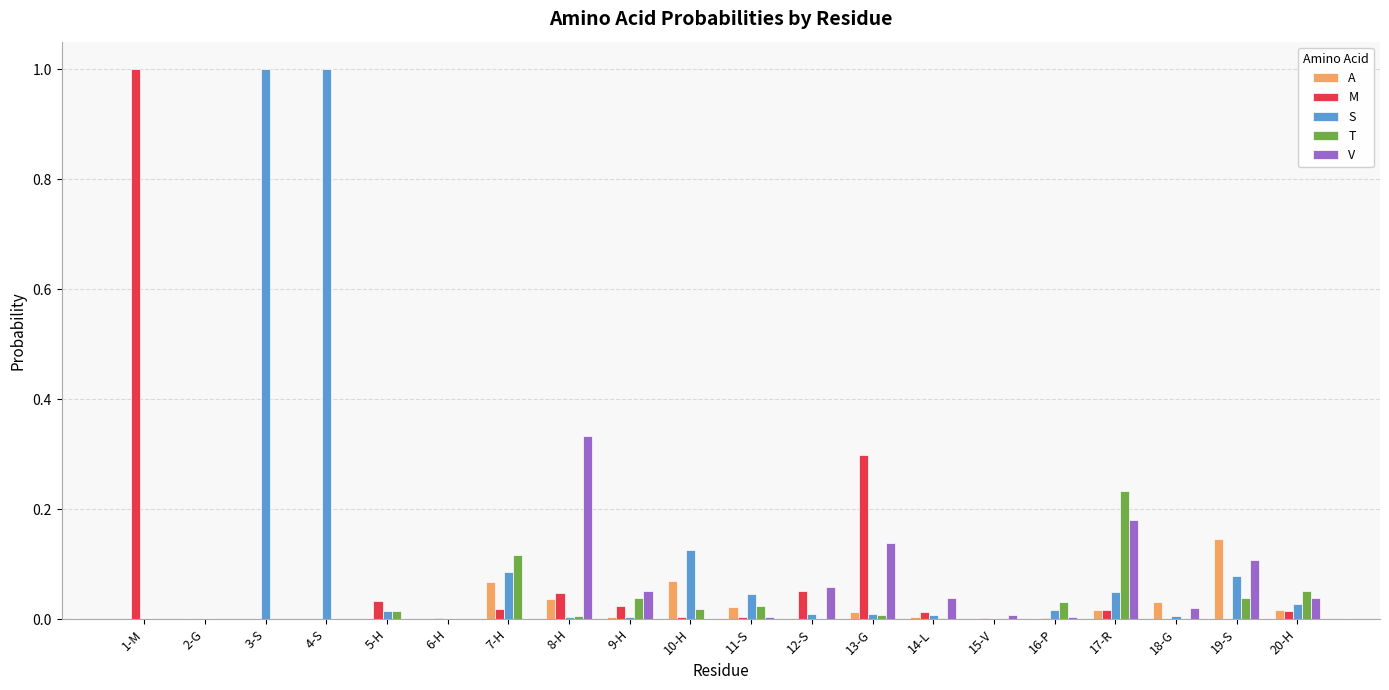

How many categories are shown in the chart?

20